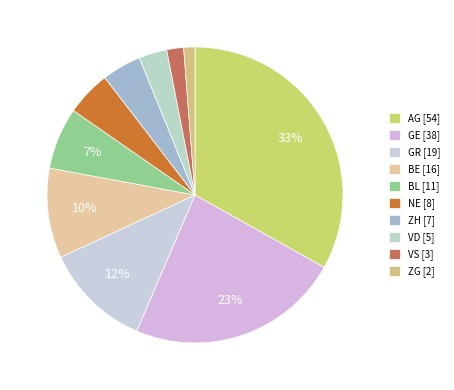

Combined, what portion of the pie is GR and ZH?

16.0%